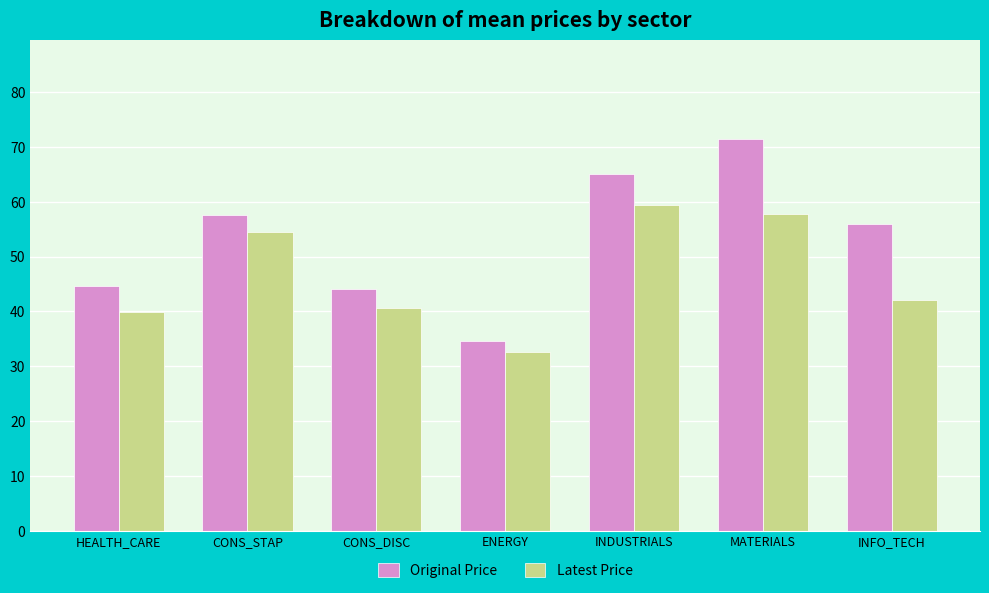

List the labels in order of Latest Price value, smallest first.

ENERGY, HEALTH_CARE, CONS_DISC, INFO_TECH, CONS_STAP, MATERIALS, INDUSTRIALS